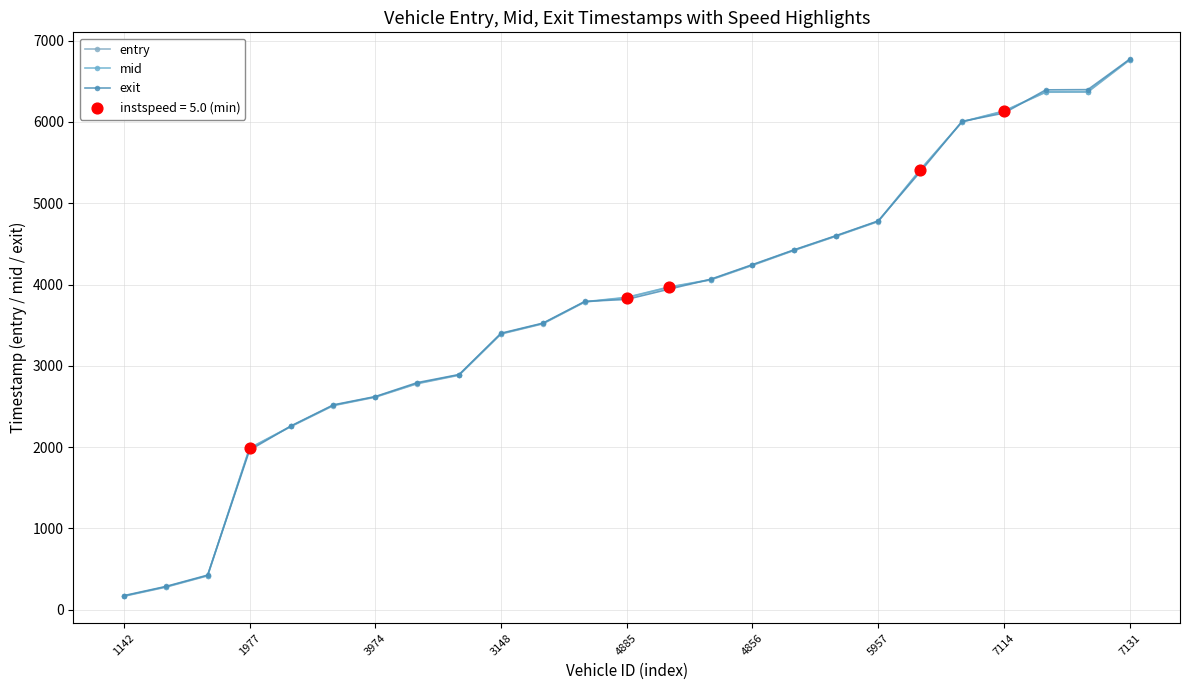

Does the chart have visible grid lines?

Yes